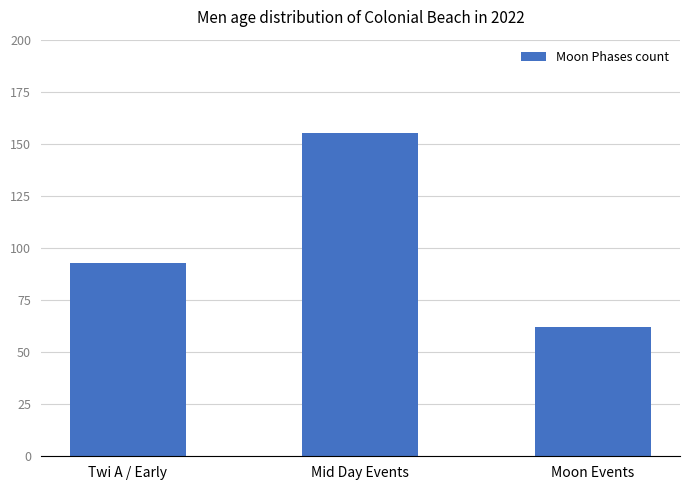

Which label corresponds to the largest value in the chart?

Mid Day Events